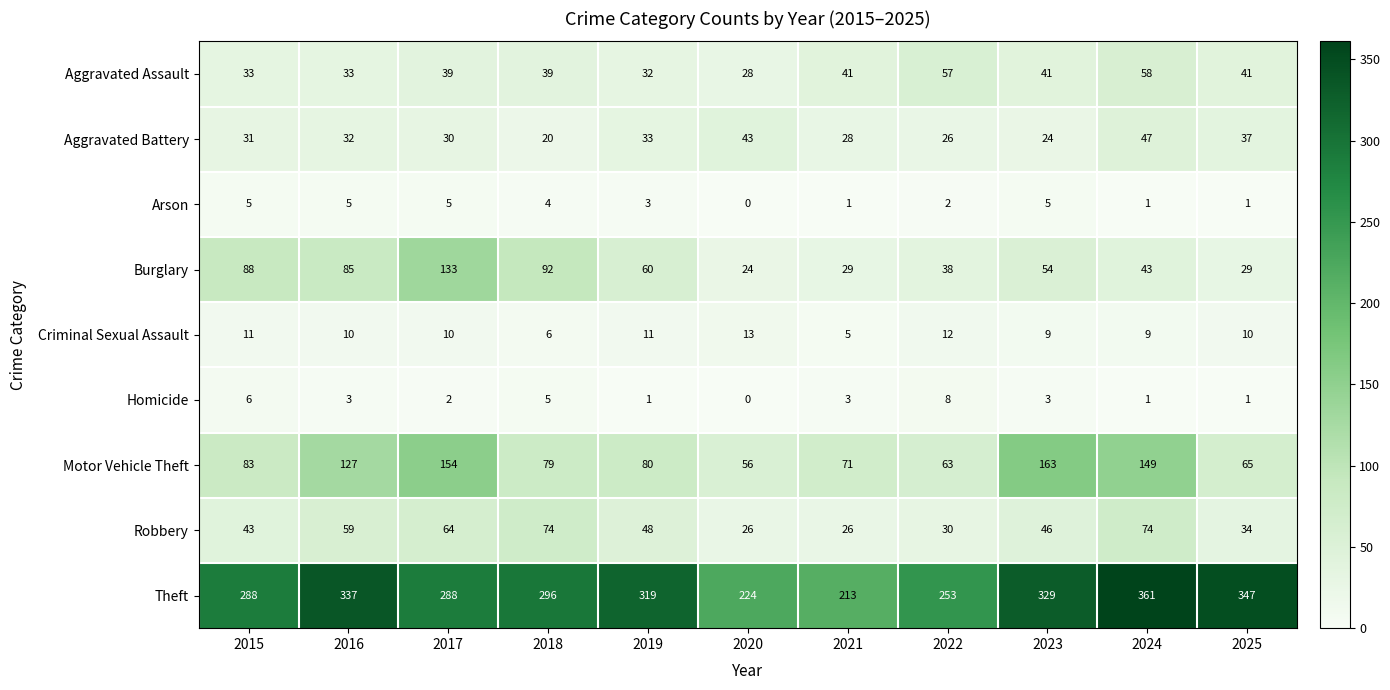

Which series has the largest range (max minus min)?

Theft